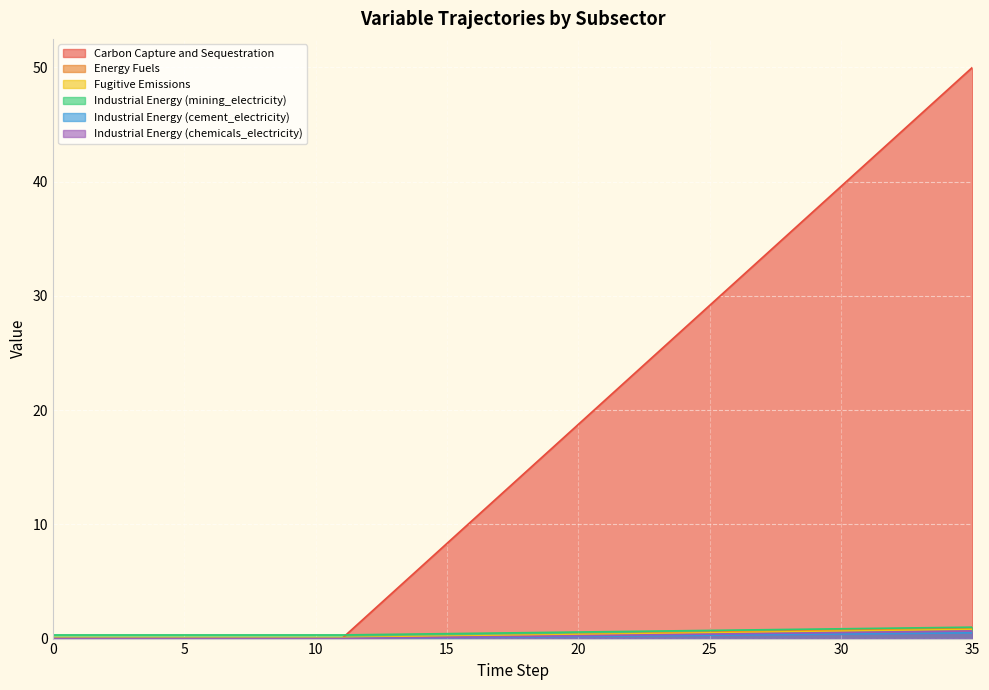

At which category is the sum across all series the highest?

35